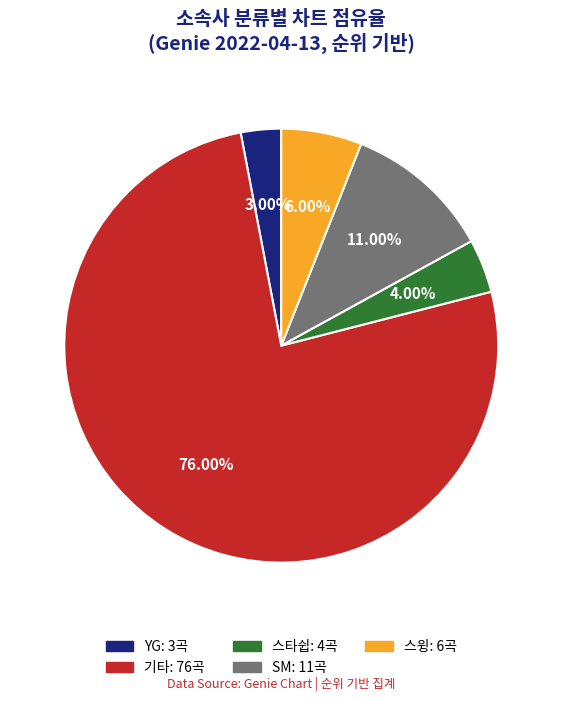

Between SM and 기타, which is larger?

기타